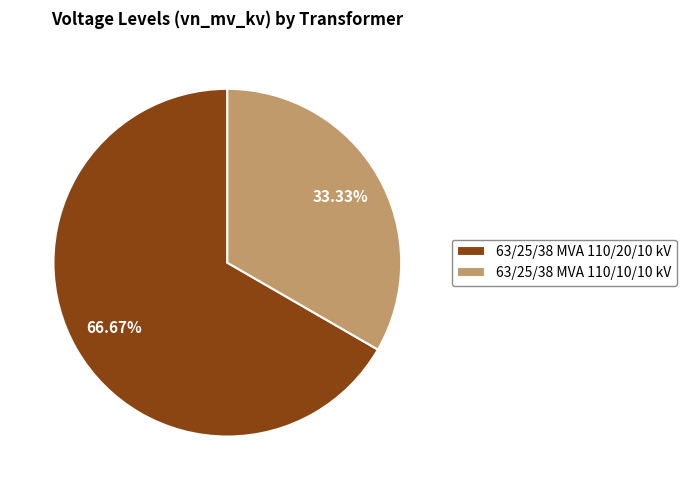

What percentage is NOT represented by 63/25/38 MVA 110/20/10 kV?

33.3%